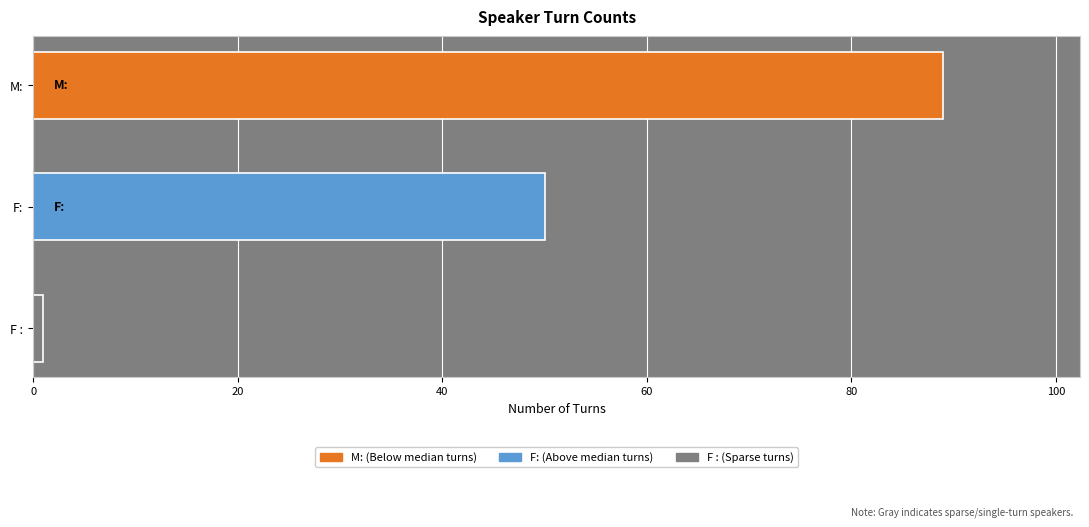

Reading top to bottom, extract all data points from this chart.

89	50	1